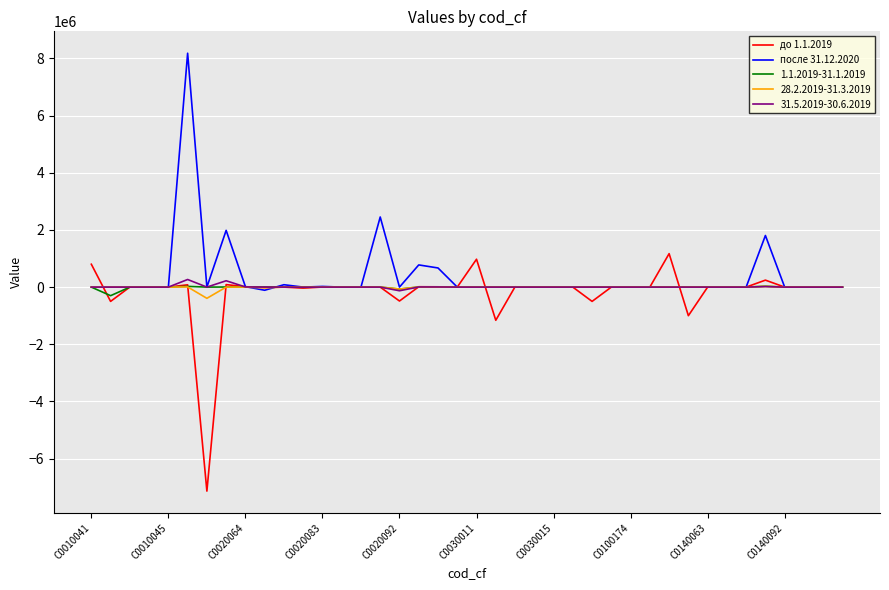

What is the smallest value displayed?

-7136742.0